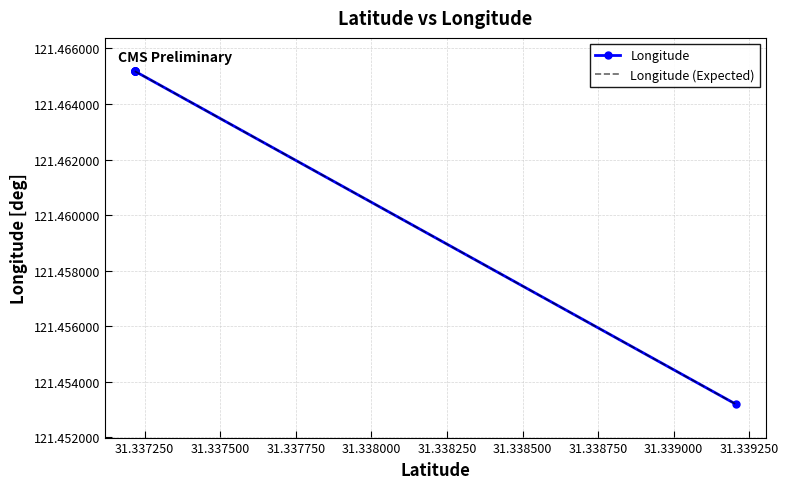

What is the maximum value for Longitude (Expected)?

121.5